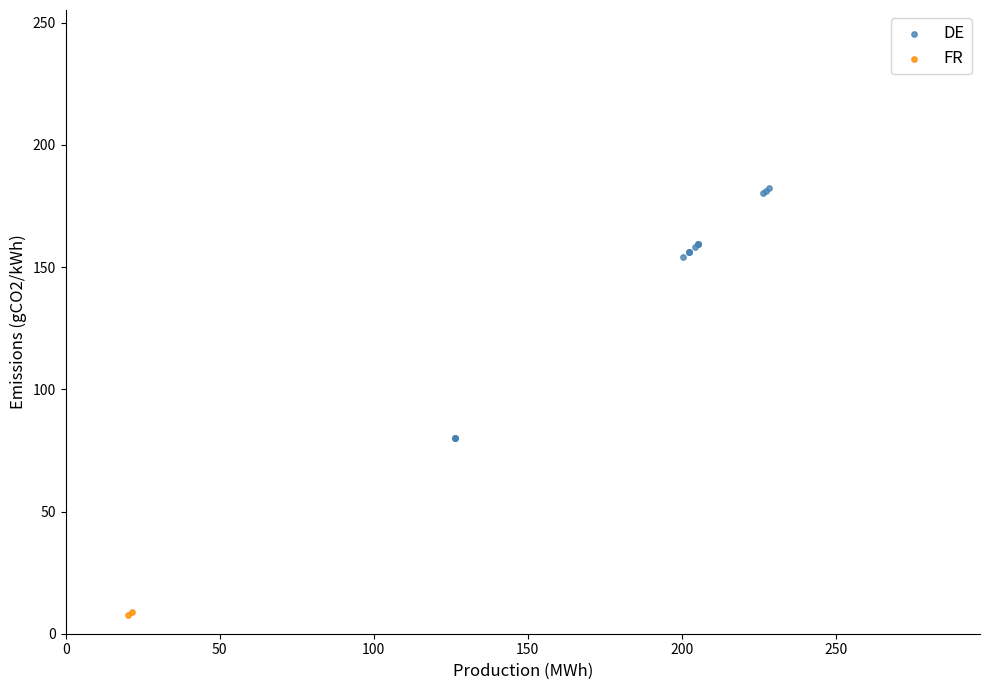

Which series contains the highest Y value?

DE